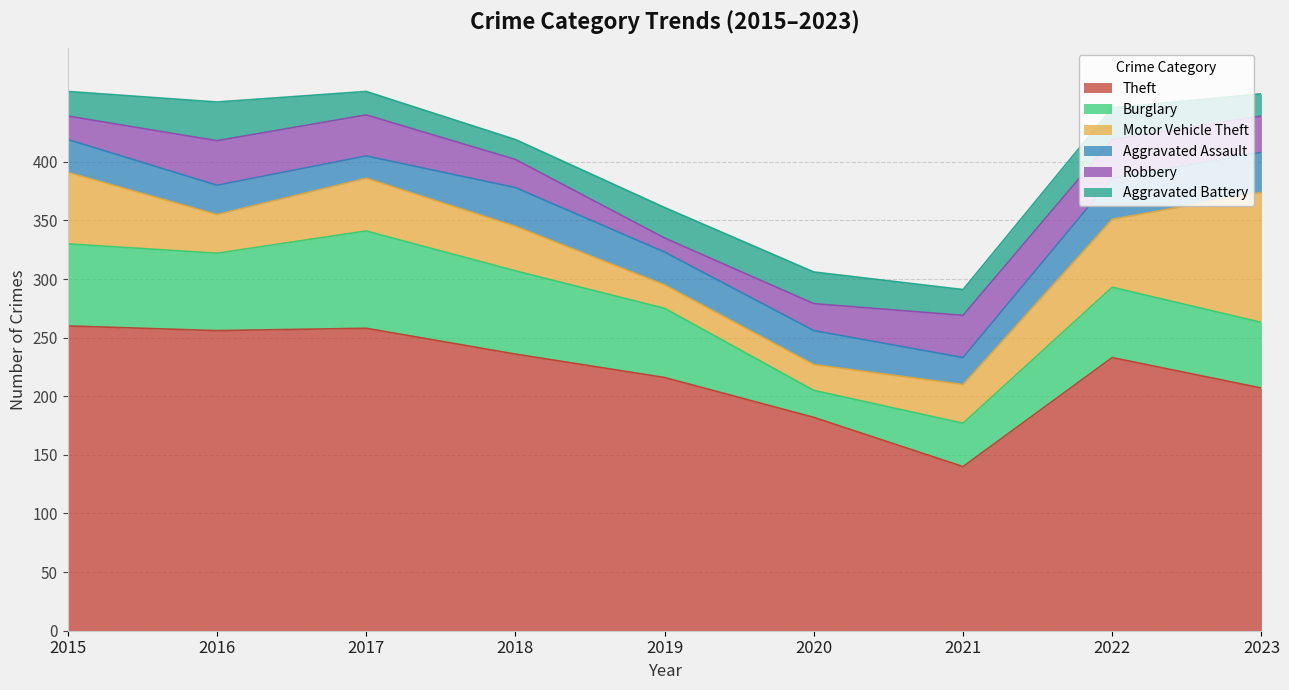

Reading right to left, list all the values displayed in this chart.

Theft: 2023=207	2022=233	2021=140	2020=182	2019=216	2018=236	2017=258	2016=256	2015=260
Burglary: 2023=56	2022=60	2021=37	2020=23	2019=59	2018=71	2017=83	2016=66	2015=70
Motor Vehicle Theft: 2023=111	2022=58	2021=33	2020=22	2019=20	2018=38	2017=45	2016=33	2015=61
Aggravated Assault: 2023=34	2022=35	2021=23	2020=29	2019=28	2018=33	2017=19	2016=25	2015=28
Robbery: 2023=31	2022=33	2021=36	2020=23	2019=12	2018=24	2017=35	2016=38	2015=20
Aggravated Battery: 2023=19	2022=27	2021=22	2020=27	2019=26	2018=17	2017=20	2016=33	2015=21